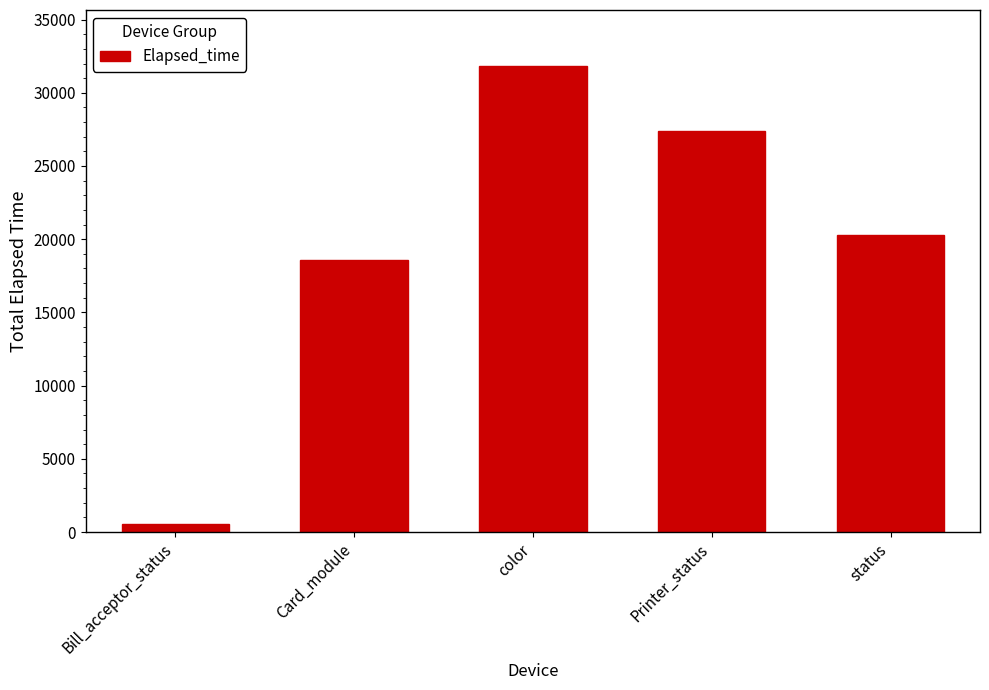

Between color and Bill_acceptor_status, which is larger?

color